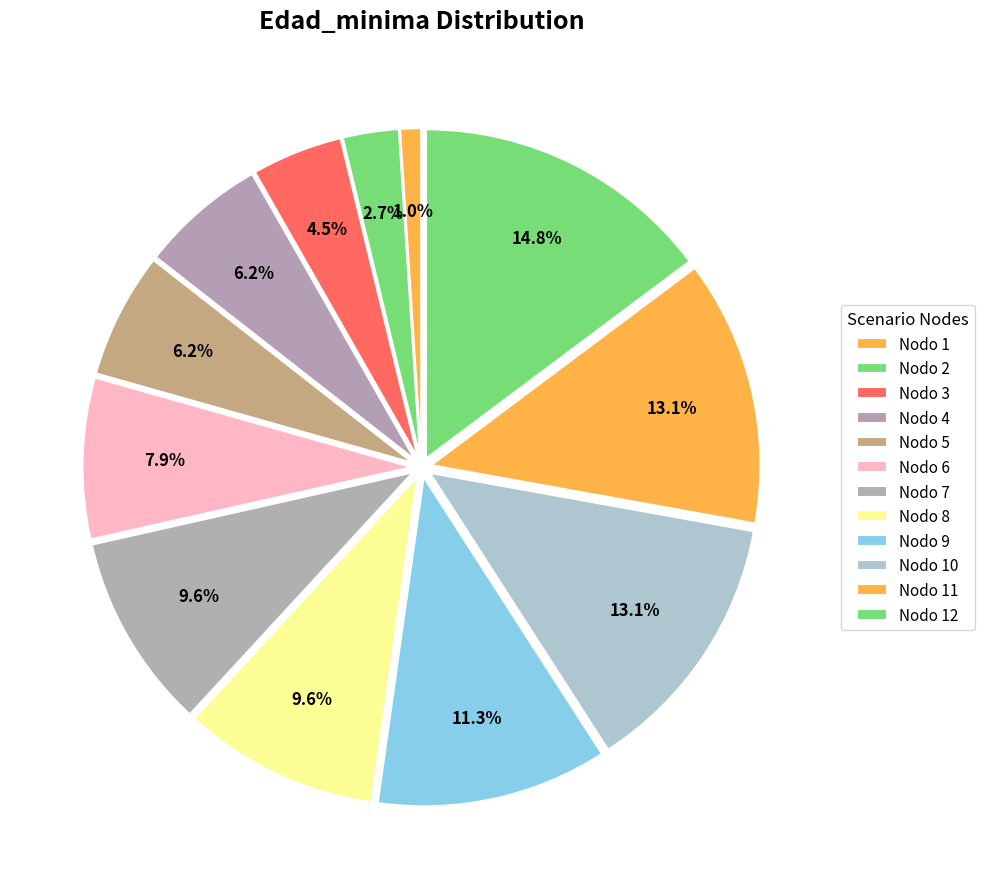

How many slices are in this pie chart?

12